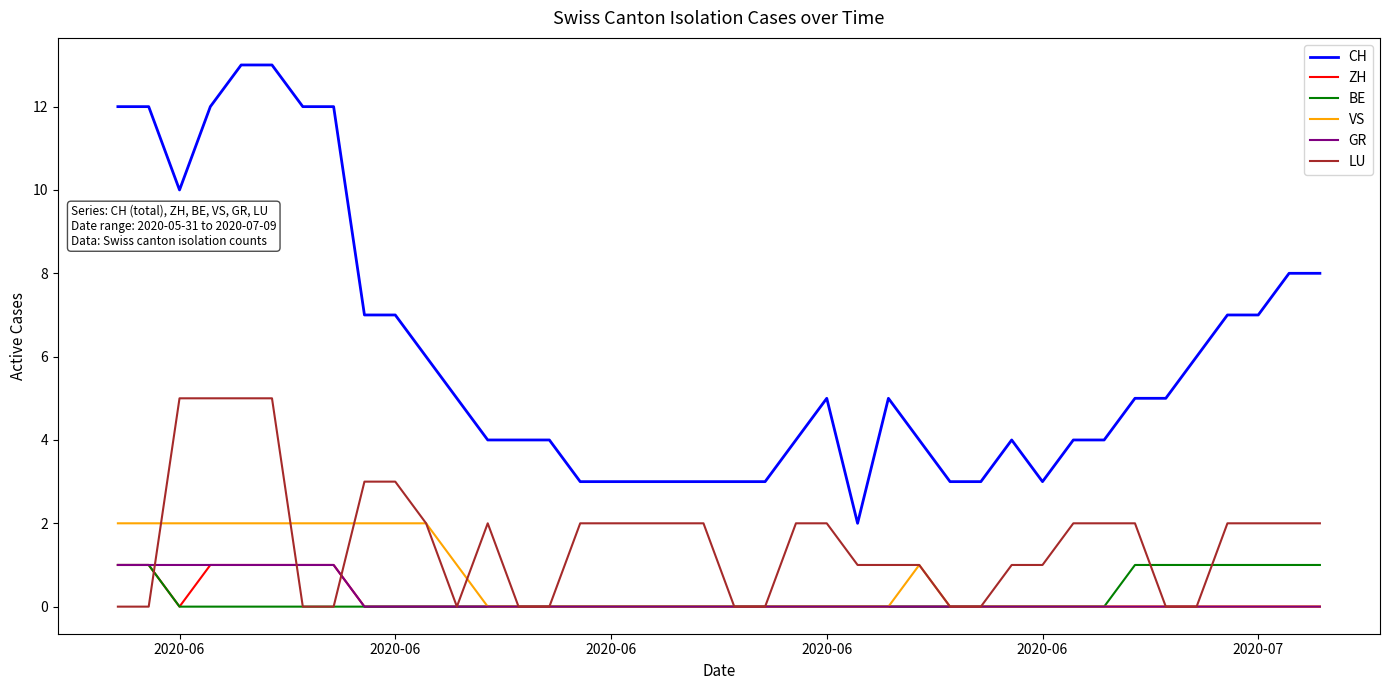

What is the lowest value of the CH series?

2